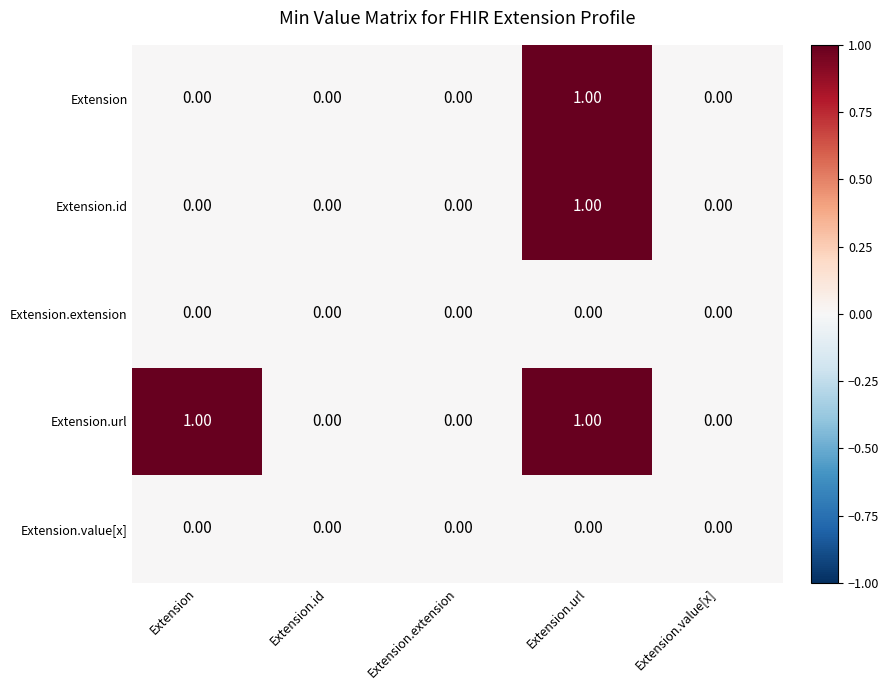

Which series changed the most between Extension and Extension.id?

Extension.url